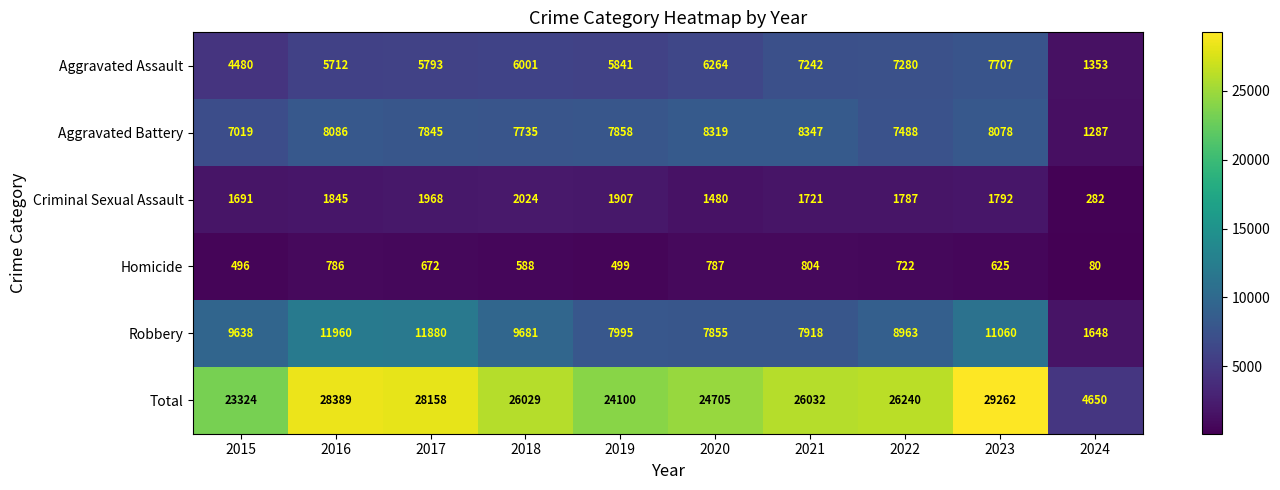

What is the smallest value displayed?

80